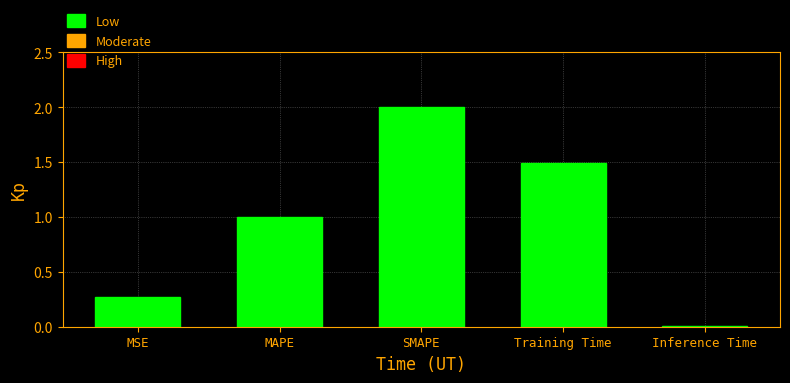

Rank the categories by value from lowest to highest.

Inference Time, MSE, MAPE, Training Time, SMAPE